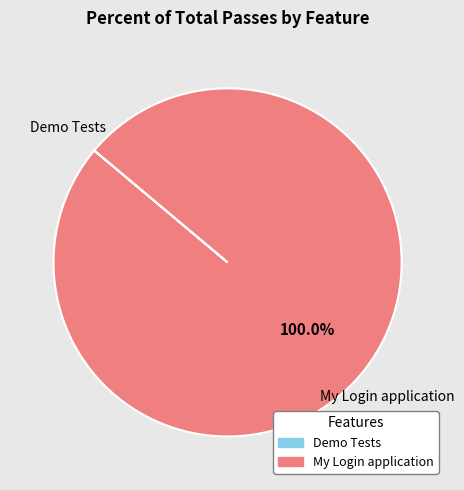

Which slice is the largest?

My Login application